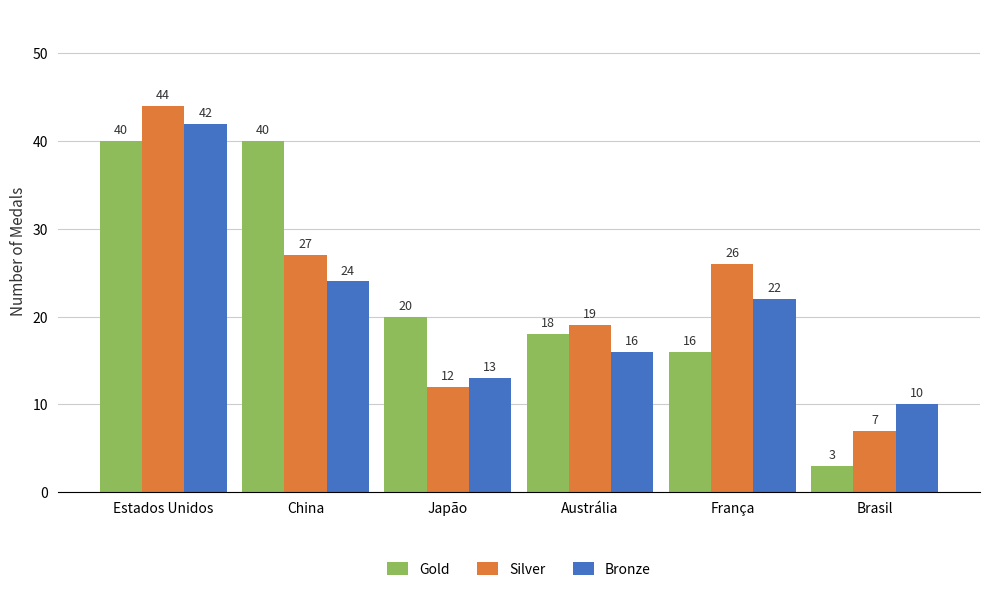

Read the Silver value at China, to the nearest 10.

30